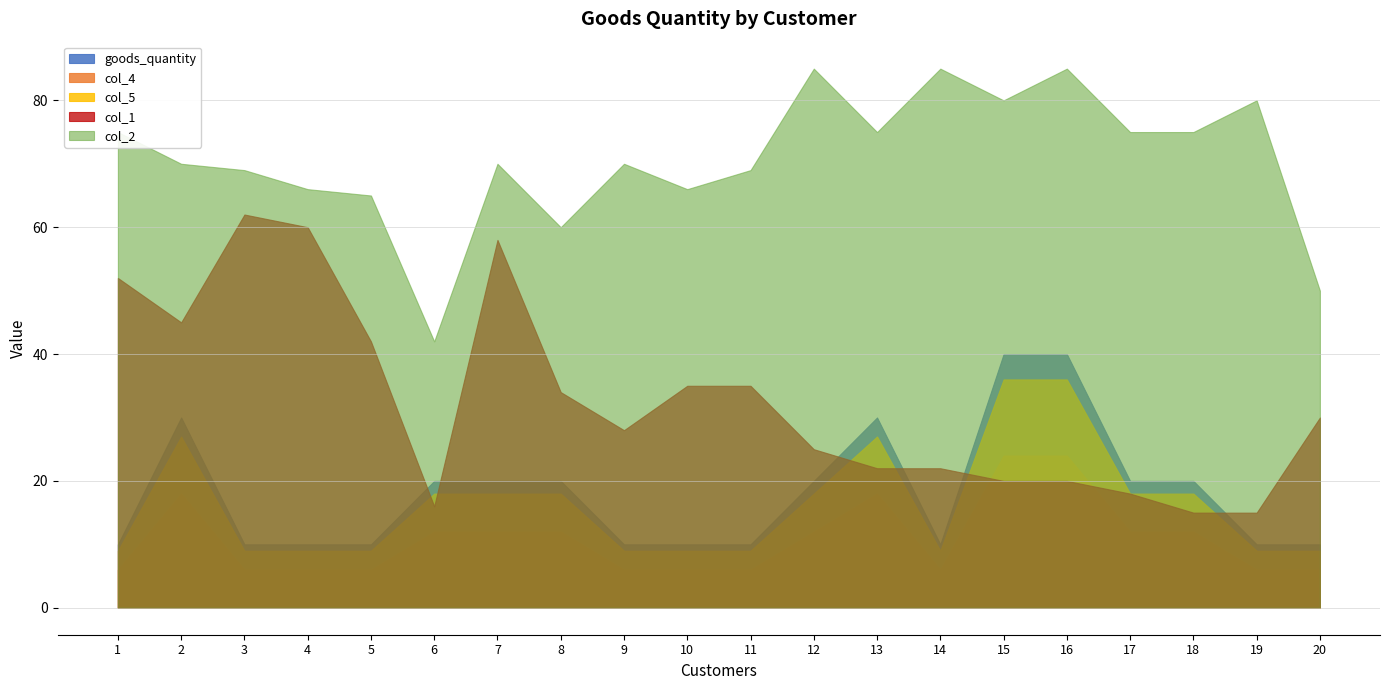

True or false: col_5 and goods_quantity intersect in this chart.

False